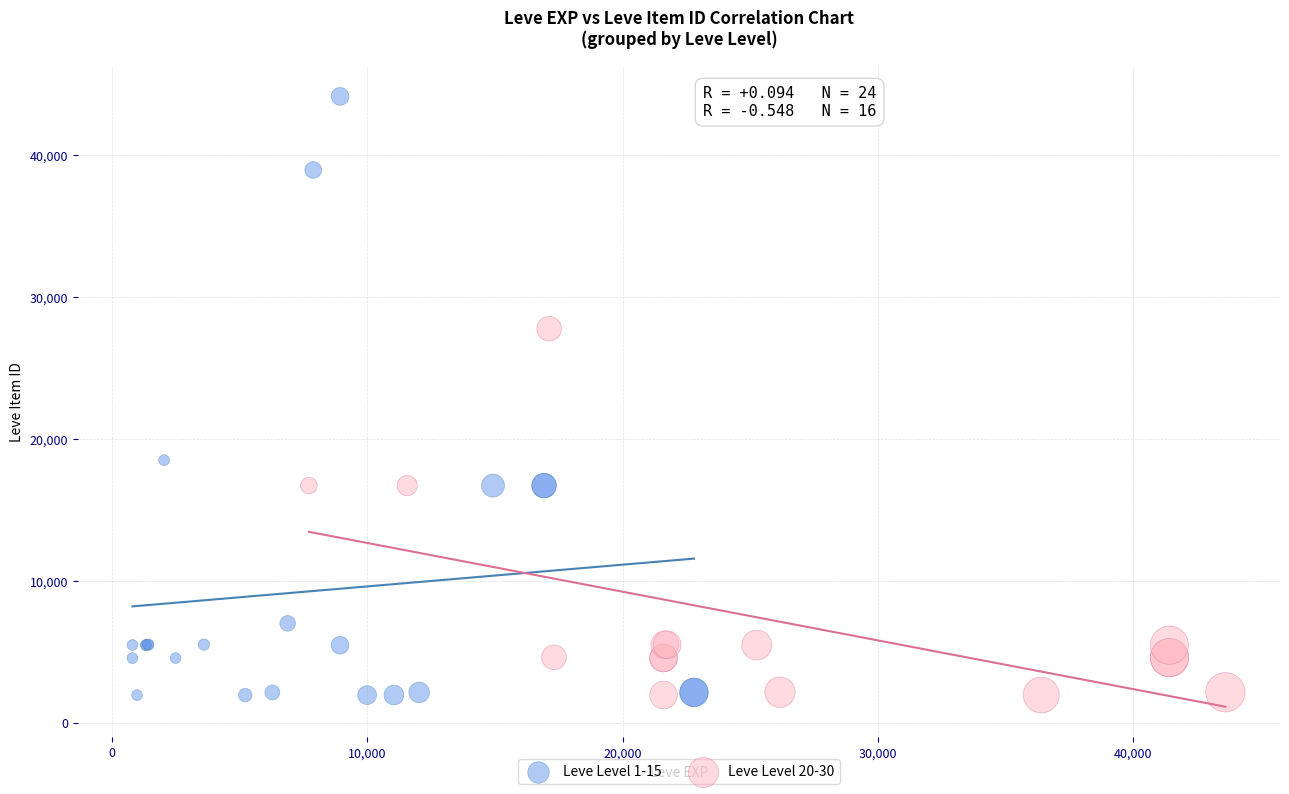

Which series contains the highest Y value?

Leve Level 1-15